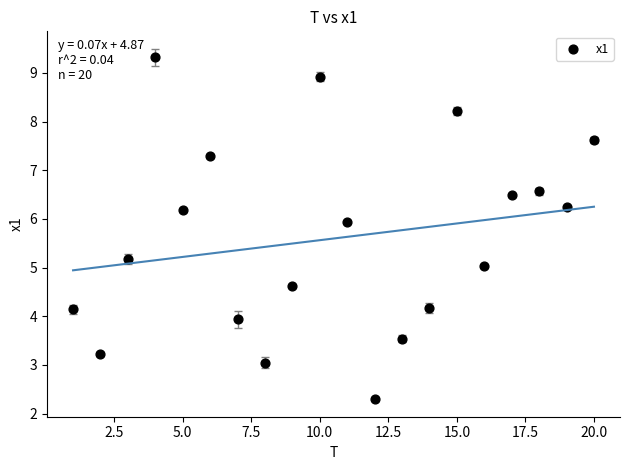

What is the range of Y values (max minus min)?

7.0